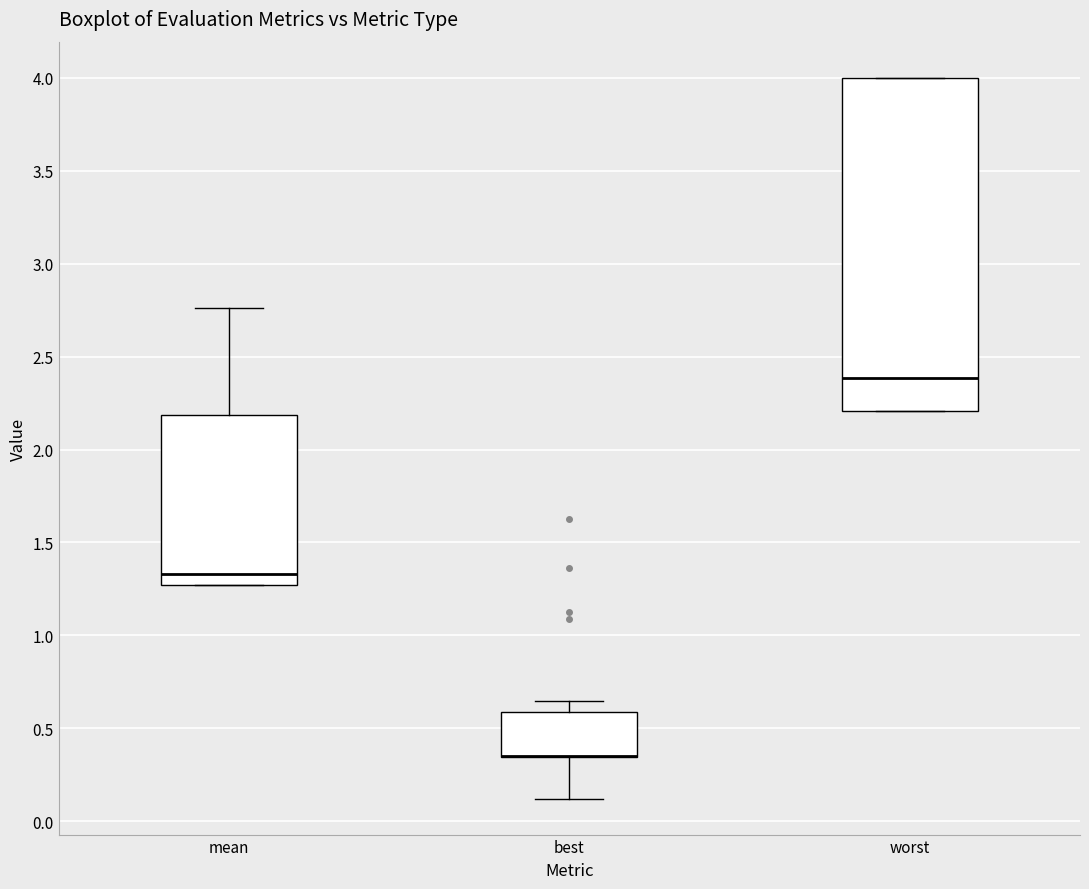

Reading left to right, read every box against the y-axis: the position of its median line, the range the box covers, and the ends of its whiskers. The values are not printed on the chart, so give them approximately, as read against the axis.

mean: median 1.35, box 1.25 to 2.20, whiskers 1.25 to 2.75
best: median 0.35 (drawn on the box's lower edge), box 0.35 to 0.60, whiskers 0.10 to 0.65
worst: median 2.40, box 2.20 to 4.00, whiskers 2.20 to 4.00